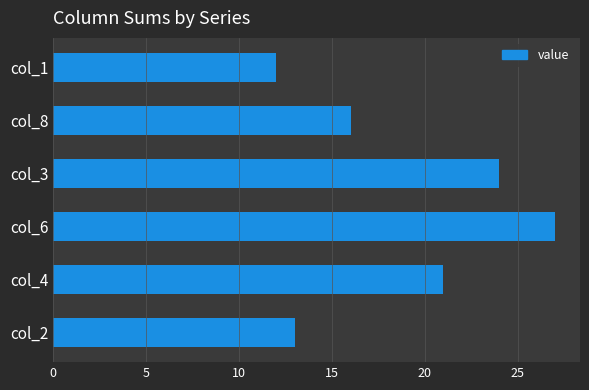

What value does the data have at col_1, to the nearest 5?

10